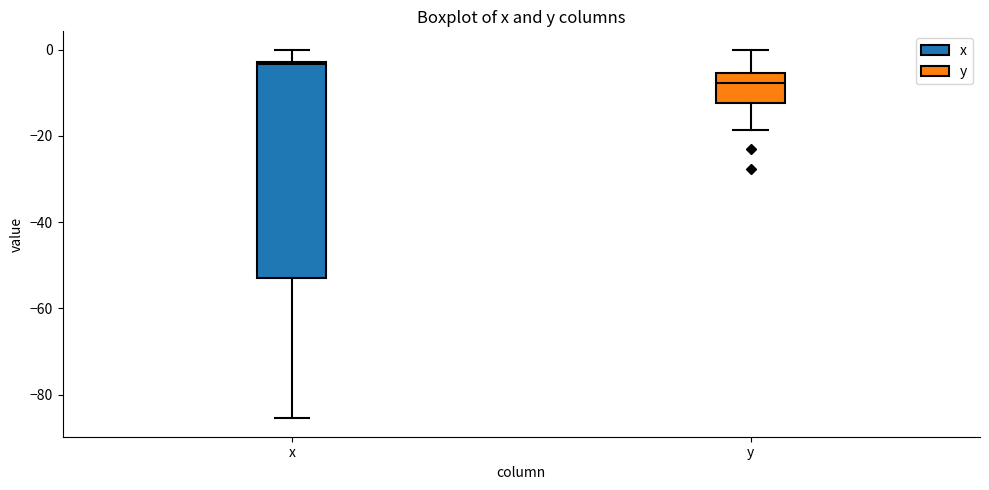

Comparing the boxes themselves (not the whiskers), which one is the tallest?

x